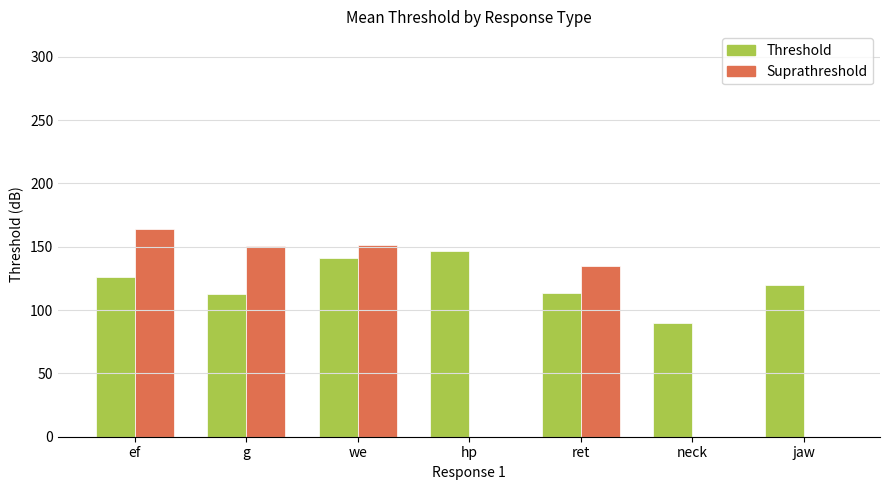

Which series has the largest range (max minus min)?

Suprathreshold